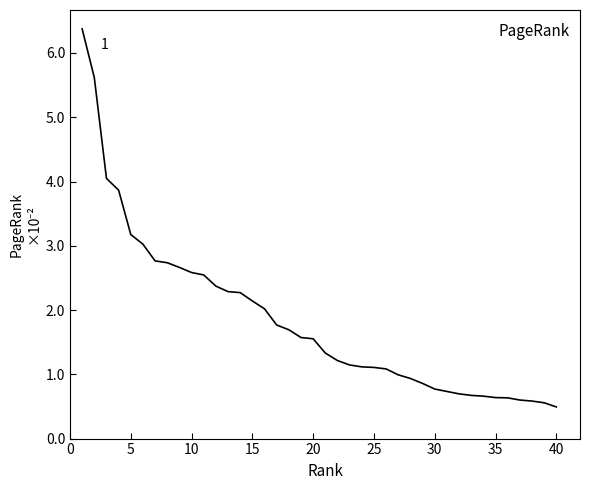

Is this an area chart (filled region under the line)?

No